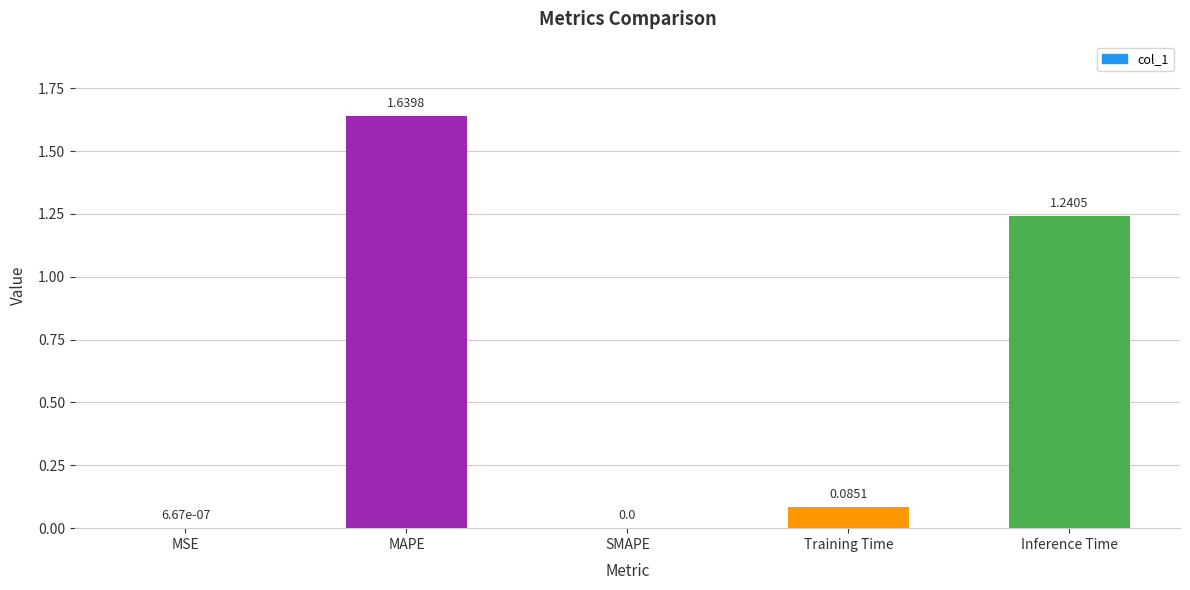

Which label corresponds to the largest value in the chart?

MAPE